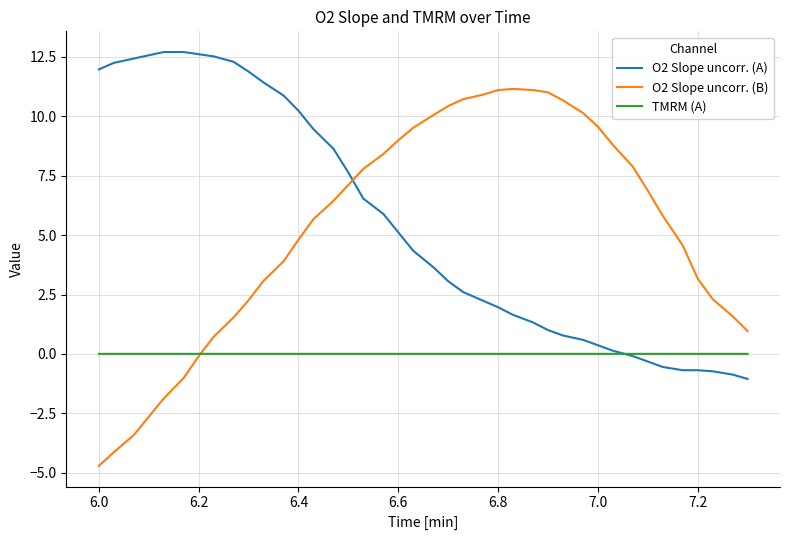

True or false: O2 Slope uncorr. (A) and O2 Slope uncorr. (B) cross at least once.

True